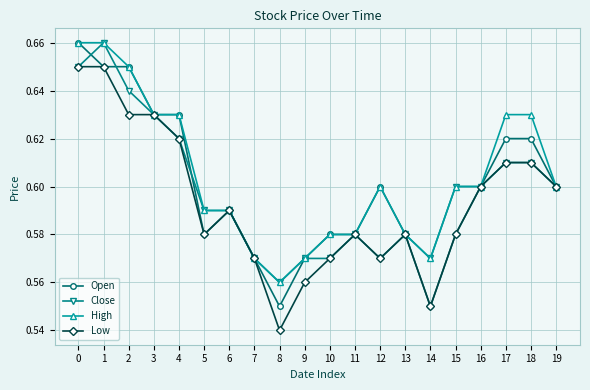

Which series has the largest total across all categories?

High